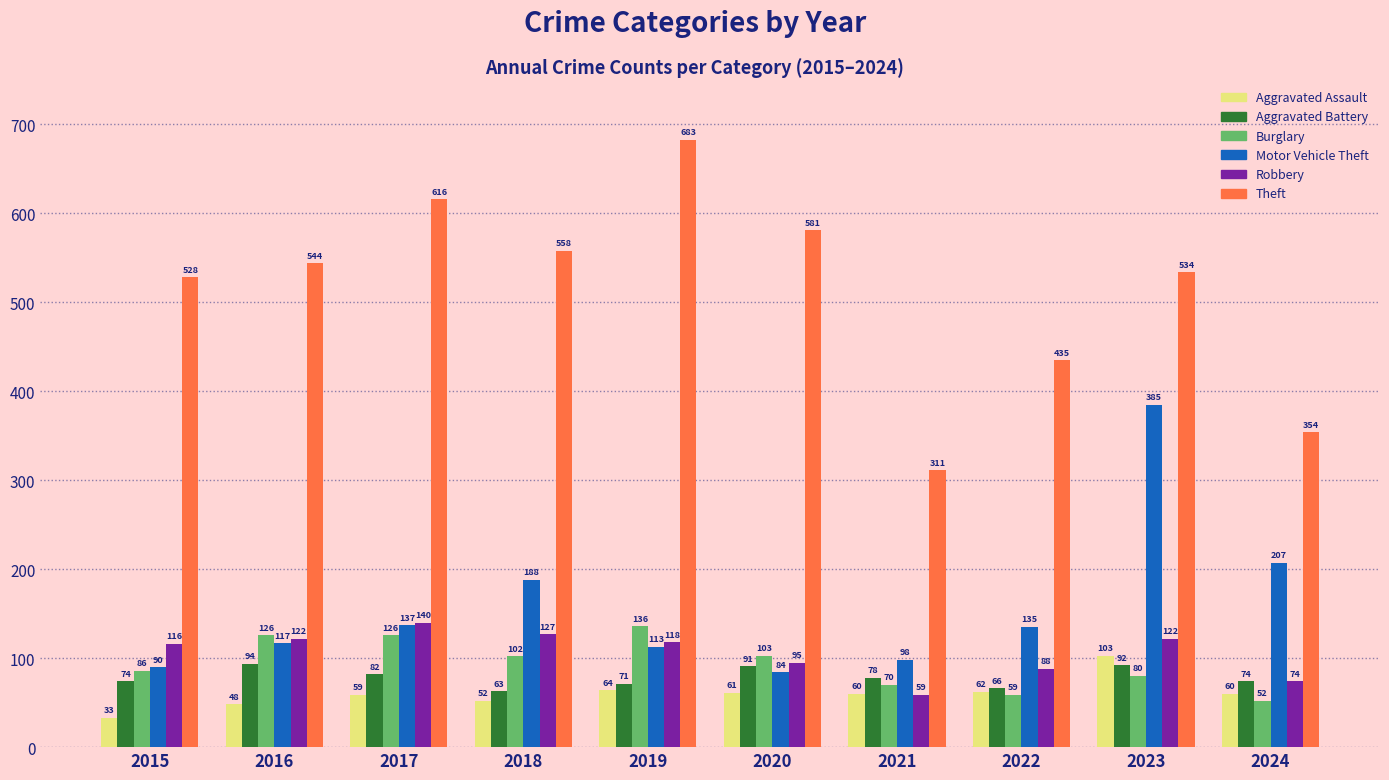

Are the bars grouped side by side (vs. stacked)?

Yes